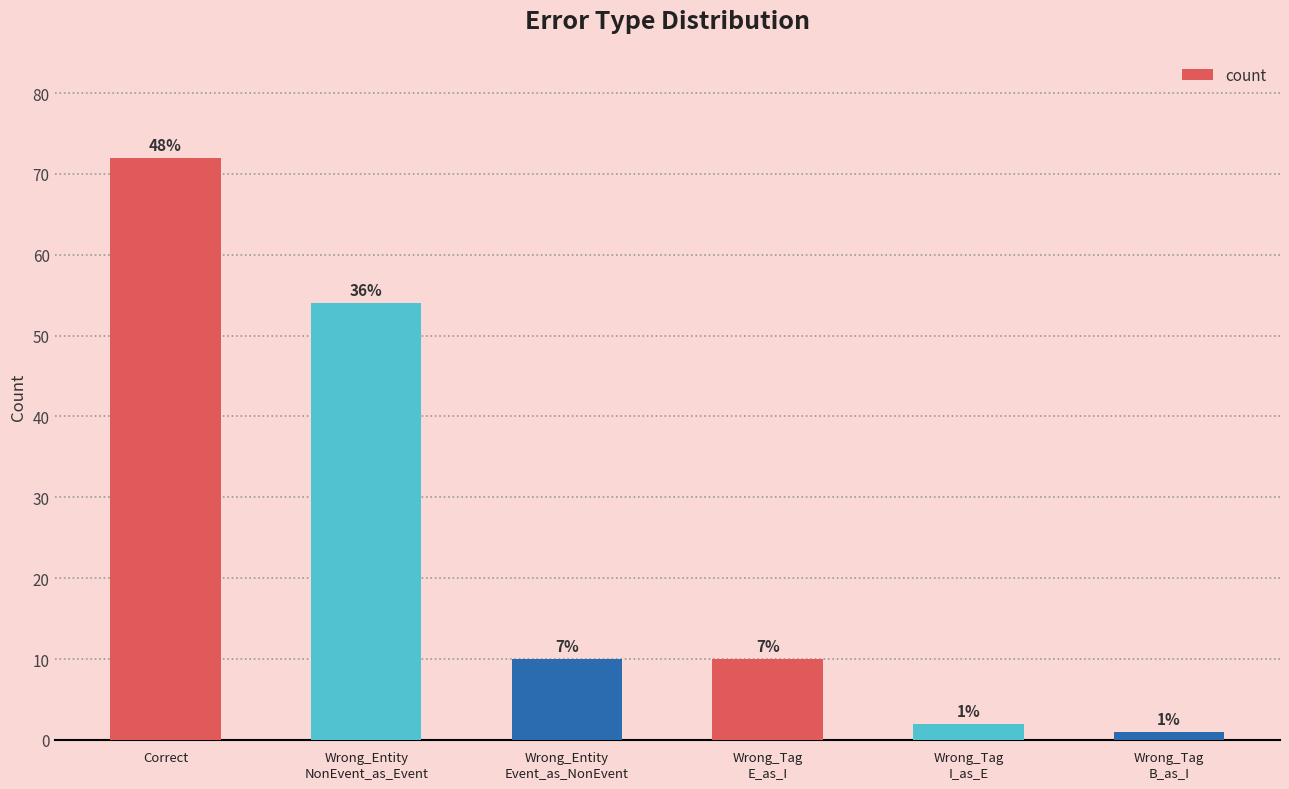

What is the ratio of the value at Wrong_Entity
NonEvent_as_Event to the value at Wrong_Entity
Event_as_NonEvent?

5.4